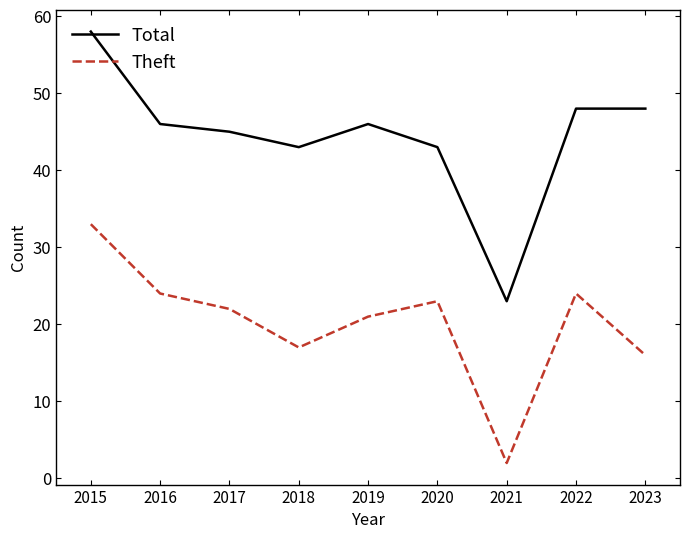

In Theft, how many points are lower than both neighbors (excluding endpoints)?

2